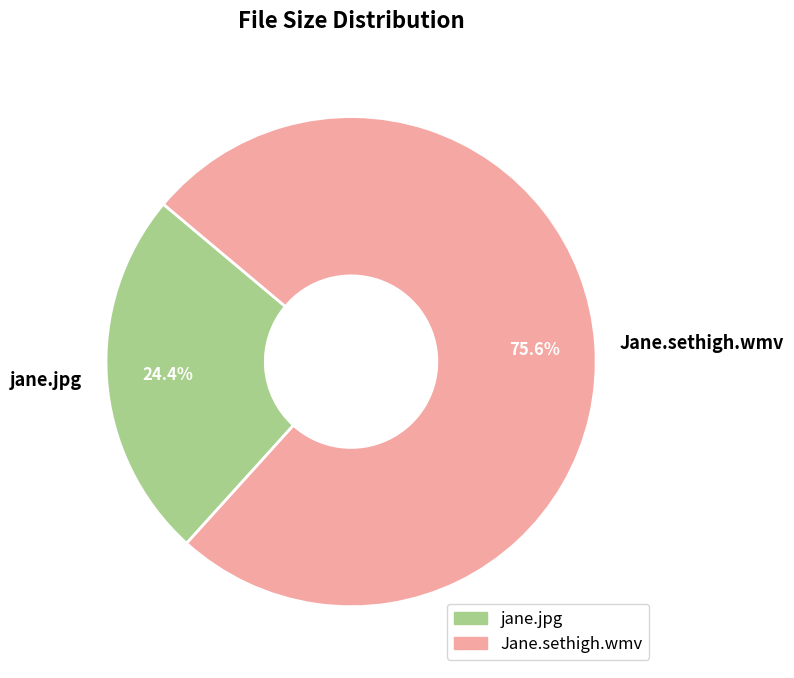

To the nearest percent, what is the difference between the Jane.sethigh.wmv and jane.jpg slice percentages?

51%